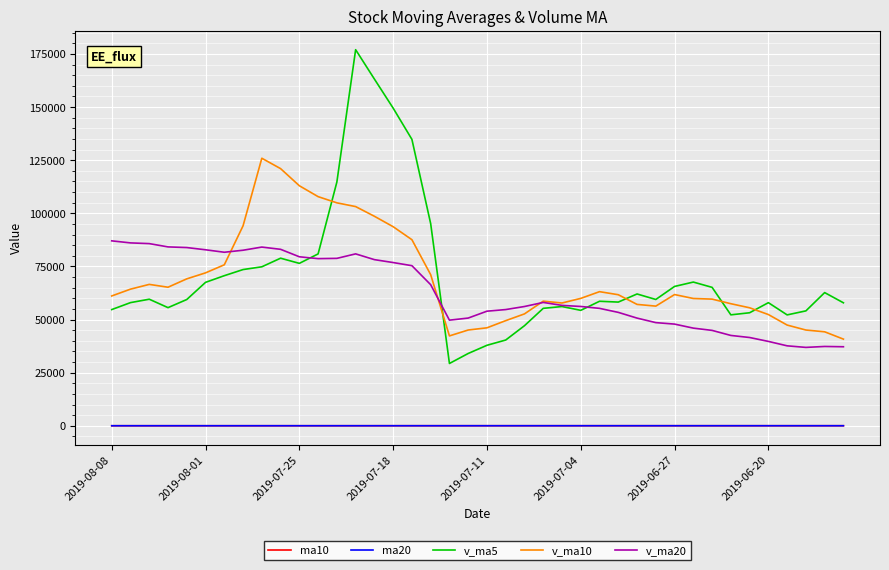

Which series ends up on top after the final intersection of v_ma20 and v_ma5?

v_ma5